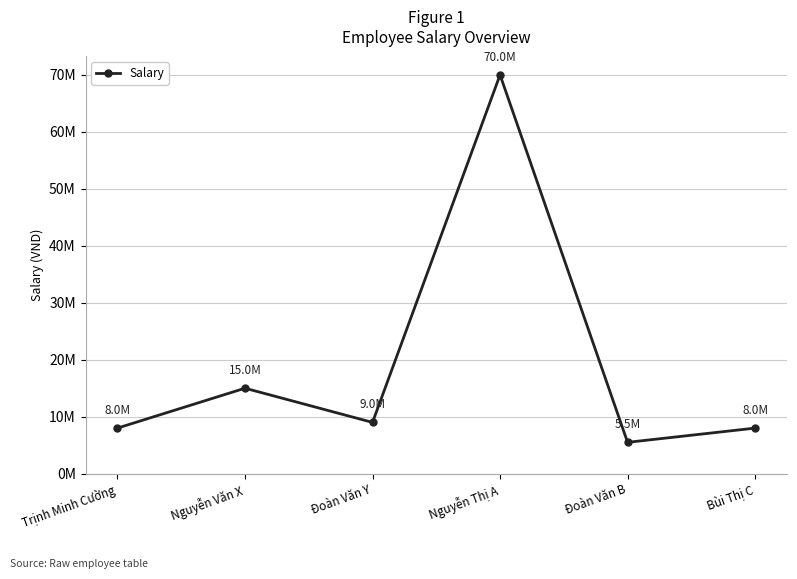

Which label corresponds to the smallest value in the chart?

Đoàn Văn B